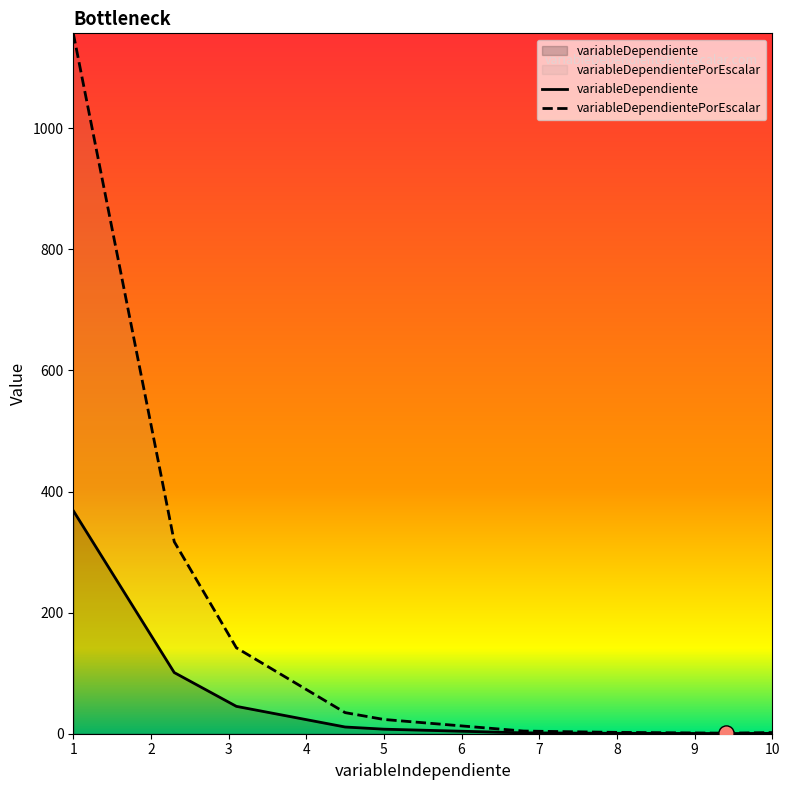

What are all the series names shown in the legend?

variableDependiente, variableDependientePorEscalar